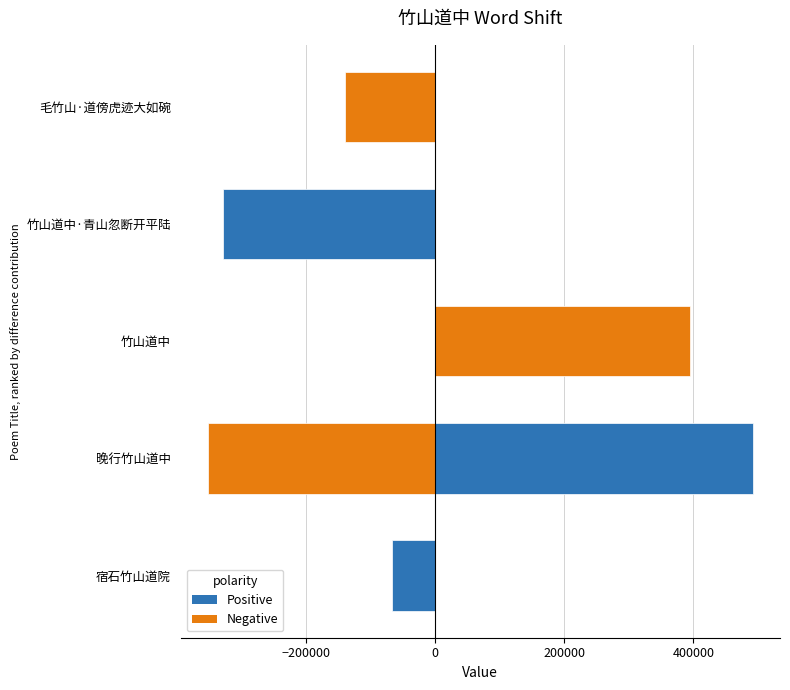

Which category has the lowest value across all series?

晚行竹山道中